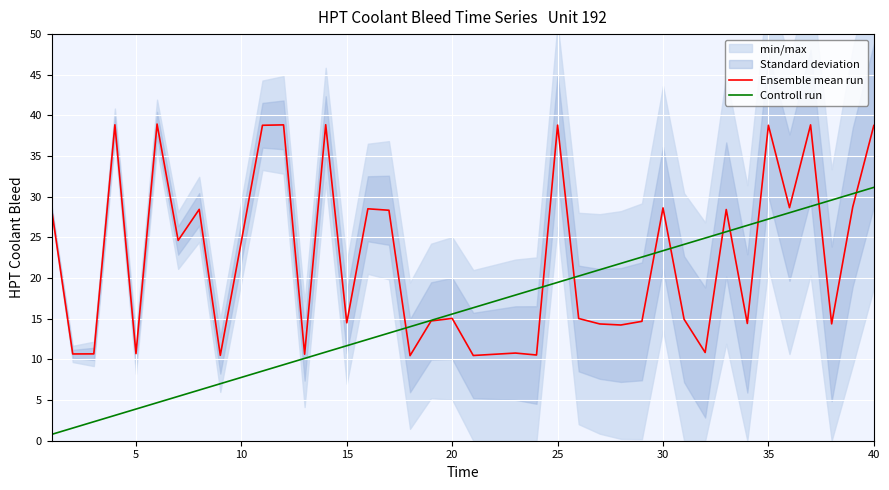

The Ensemble mean run series shows 35.3 at 10. True or false?

False